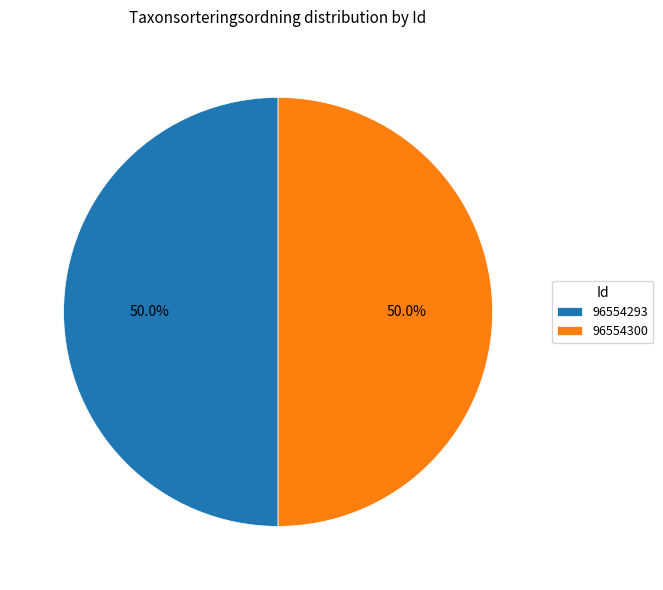

Combined, do 96554293 and 96554300 account for over 50%?

Yes